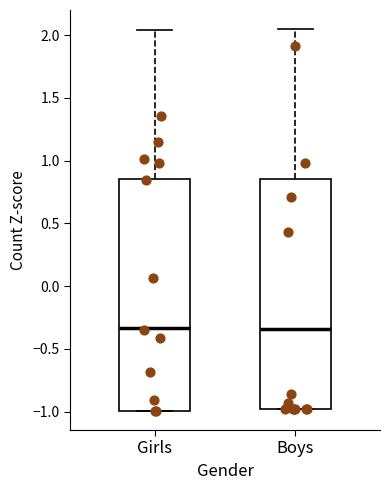

Reading left to right, read every box against the y-axis: the position of its median line, the range the box covers, and the ends of its whiskers. The values are not printed on the chart, so give them approximately, as read against the axis.

Girls: median -0.35, box -1.00 to 0.85, whiskers -1.00 to 2.05
Boys: median -0.35, box -1.00 to 0.85, whiskers -1.00 to 2.05